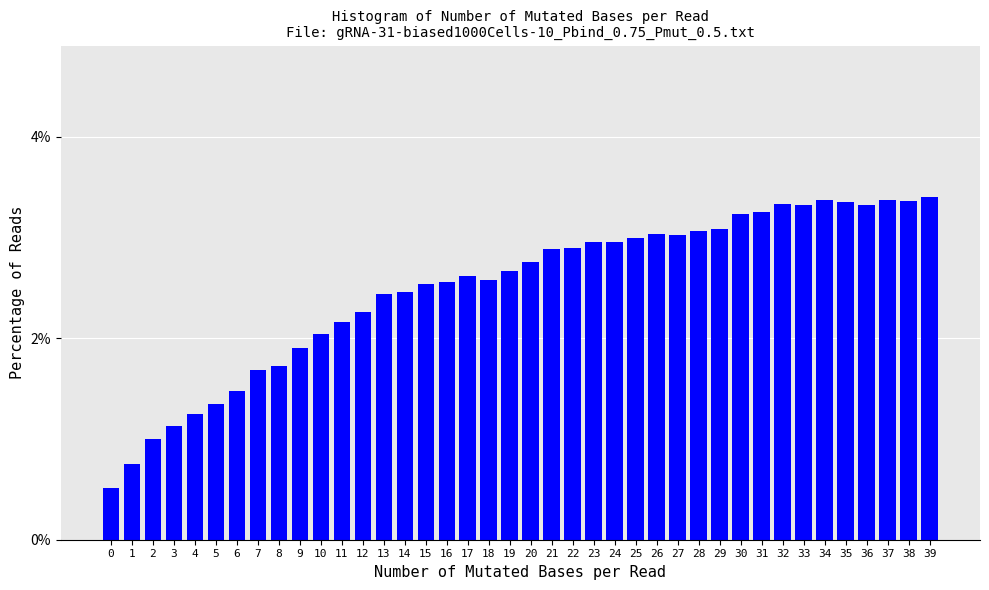

What is the value of the 33rd bar from the left?

3.3